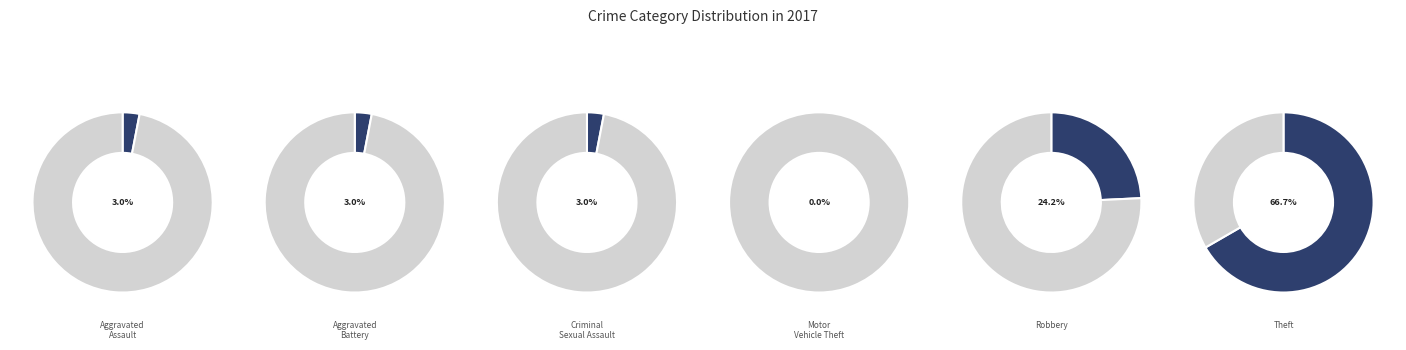

Rank the categories by value from lowest to highest.

Motor Vehicle Theft, Aggravated Assault, Aggravated Battery, Criminal Sexual Assault, Robbery, Theft